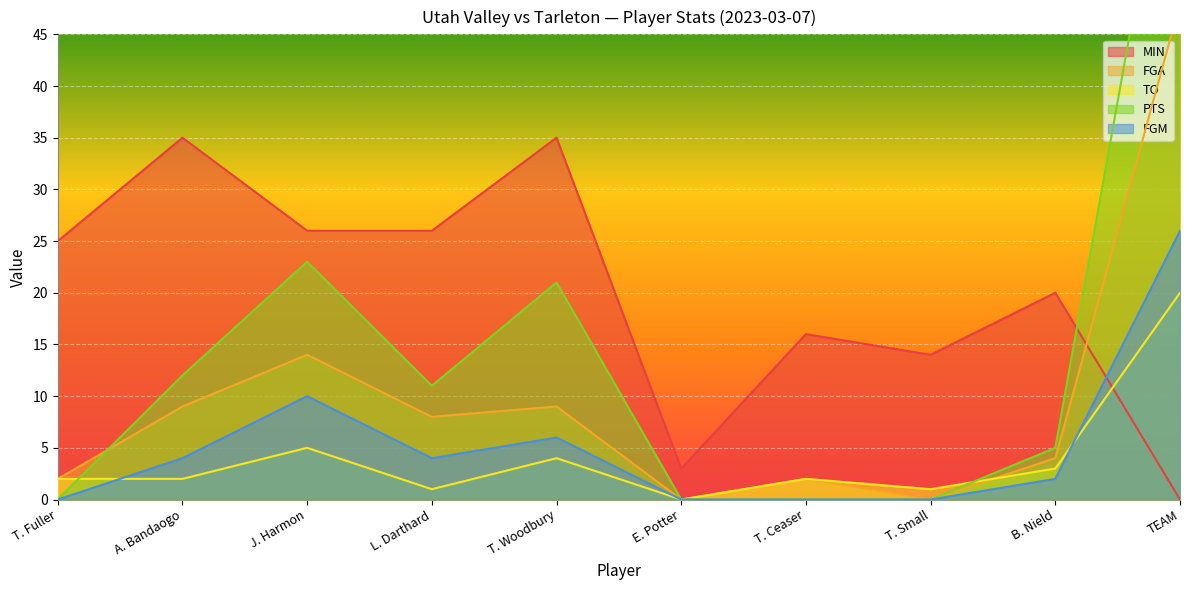

Reading left to right, list all the values displayed in this chart.

MIN: 25	35	26	26	35	3	16	14	20	0
FGA: 2	9	14	8	9	0	2	0	4	48
TO: 2	2	5	1	4	0	2	1	3	20
PTS: 0	12	23	11	21	0	0	0	5	72
FGM: 0	4	10	4	6	0	0	0	2	26